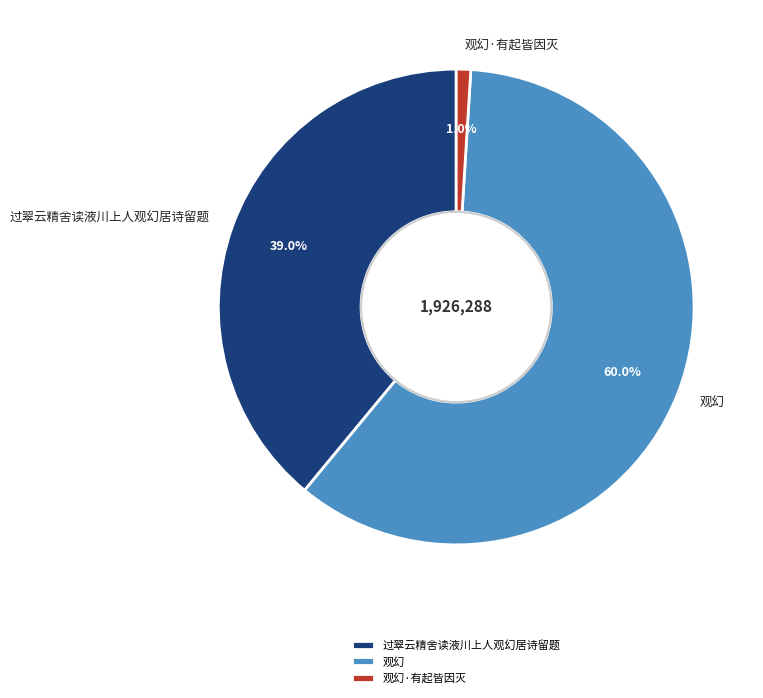

Does 观幻·有起皆因灭 represent more than half of the total?

No